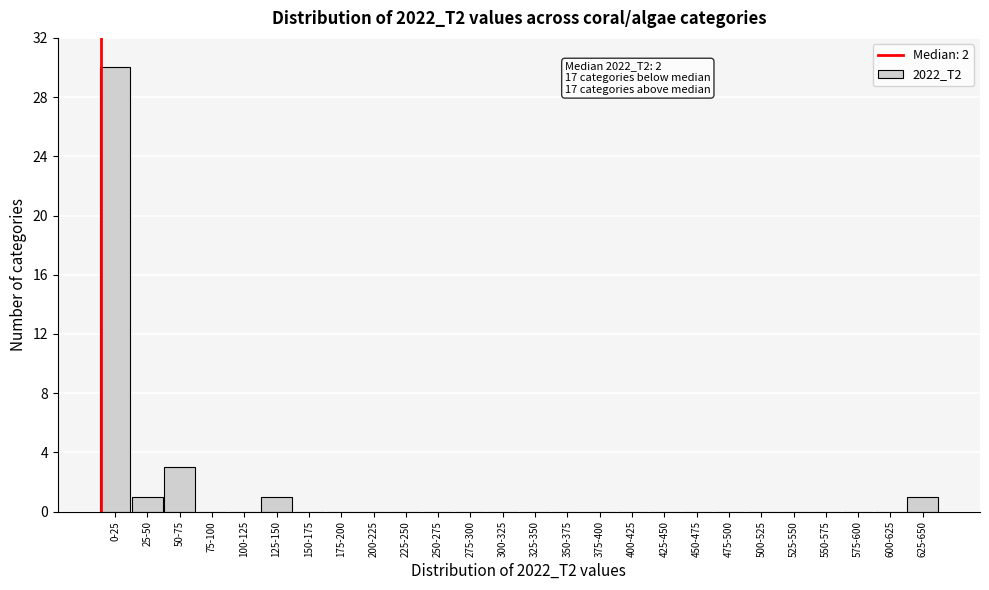

Reading left to right, transcribe all the data shown in this chart.

0-25=30	25-50=1	50-75=3	75-100=0	100-125=0	125-150=1	150-175=0	175-200=0	200-225=0	225-250=0	250-275=0	275-300=0	300-325=0	325-350=0	350-375=0	375-400=0	400-425=0	425-450=0	450-475=0	475-500=0	500-525=0	525-550=0	550-575=0	575-600=0	600-625=0	625-650=1